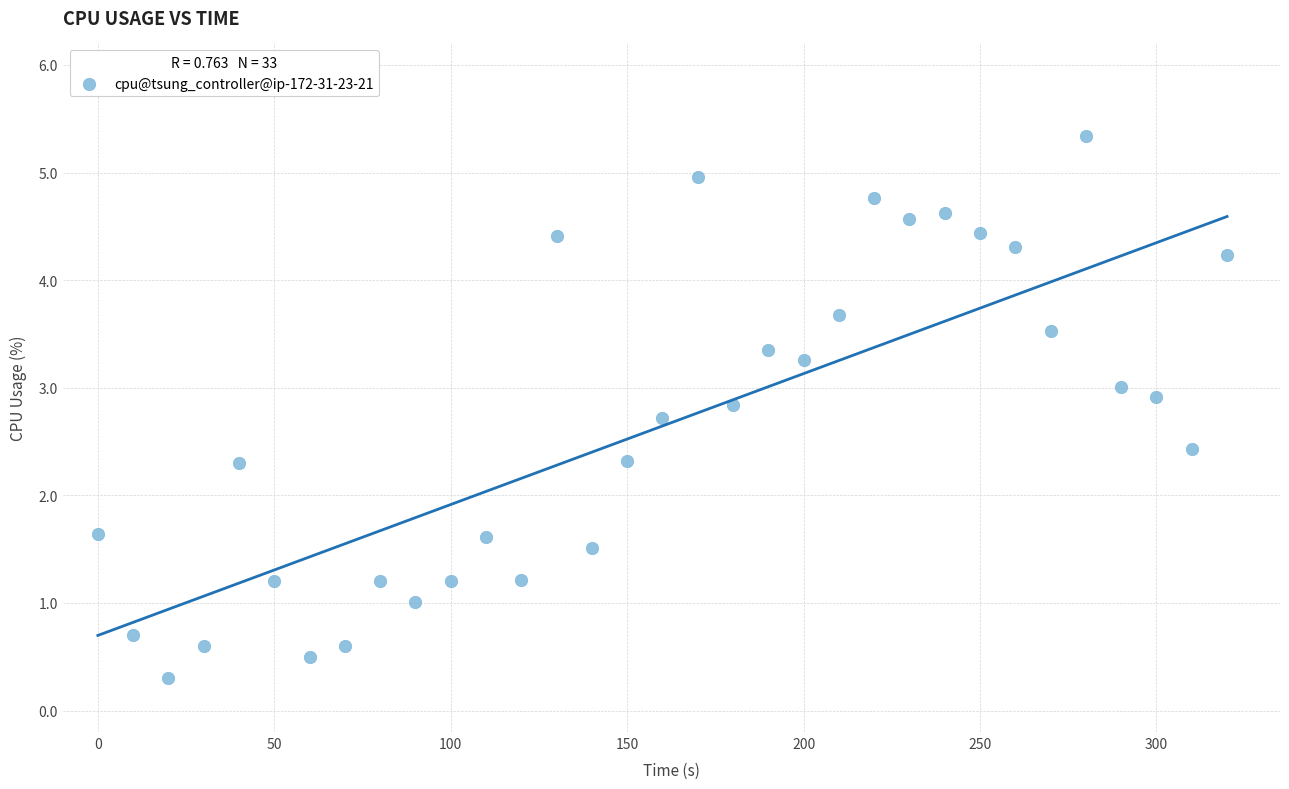

What is the range of X values (max minus min)?

320.0